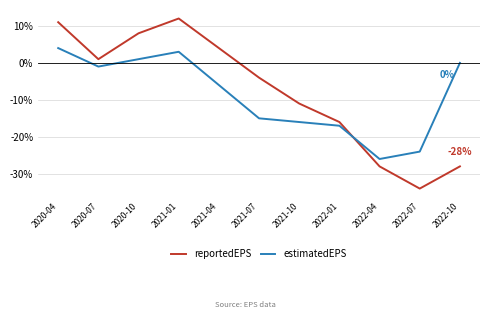

What are all the series names shown in the legend?

reportedEPS, estimatedEPS